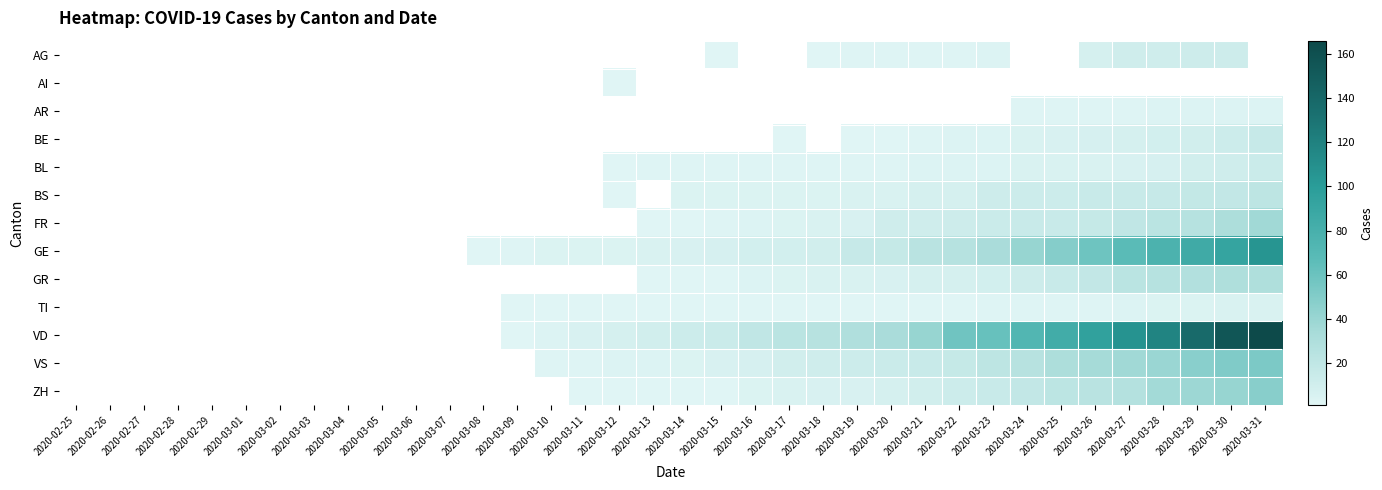

Which label corresponds to the smallest value in the chart?

2020-03-15